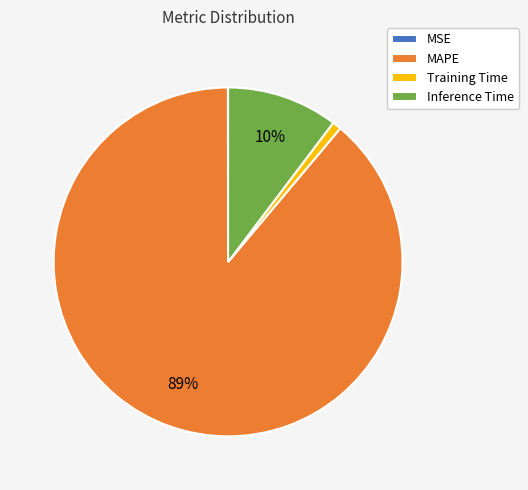

Does any single category account for the majority?

Yes